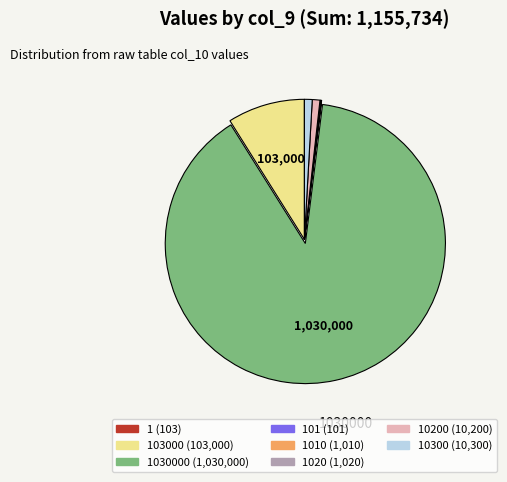

Is there a majority slice in this chart?

Yes